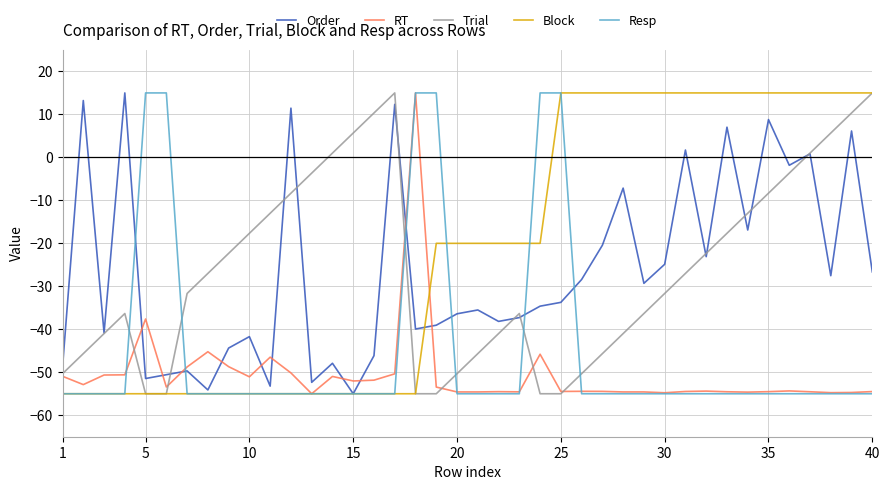

Which series ends up on top after the final intersection of Resp and Trial?

Trial